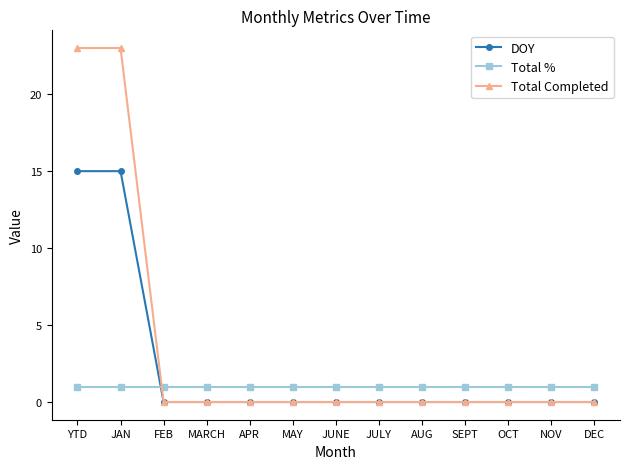

Does the chart display data point markers on the line(s)?

Yes